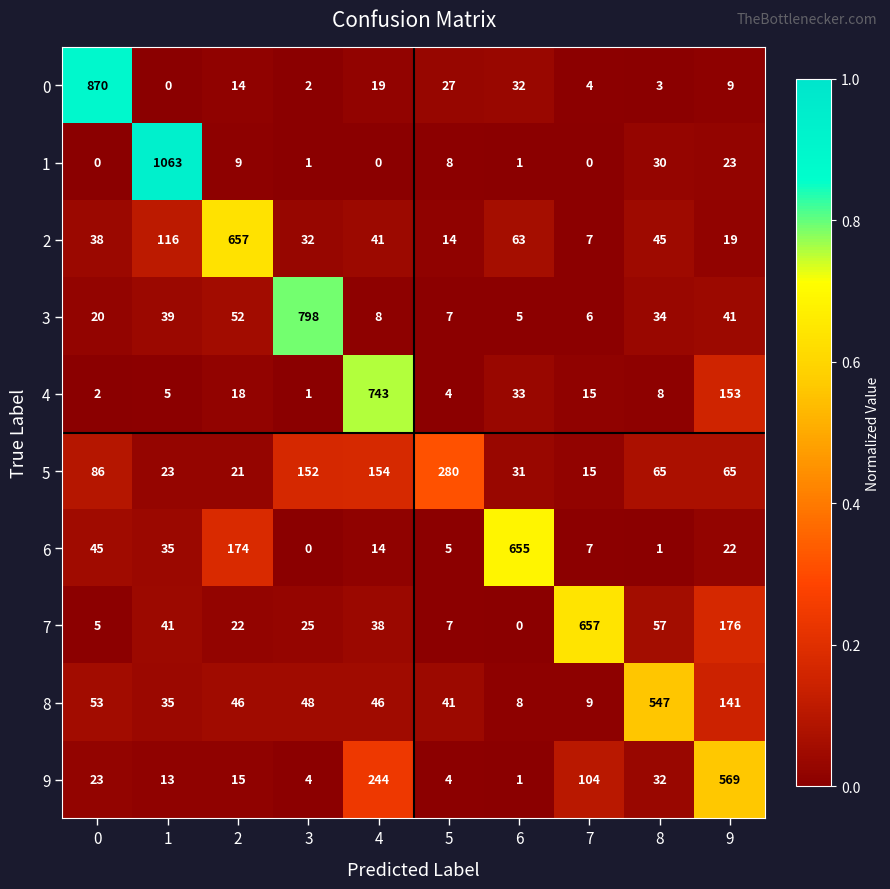

Rank the series at 9 from highest to lowest value.

9, 7, 4, 8, 5, 3, 1, 6, 2, 0